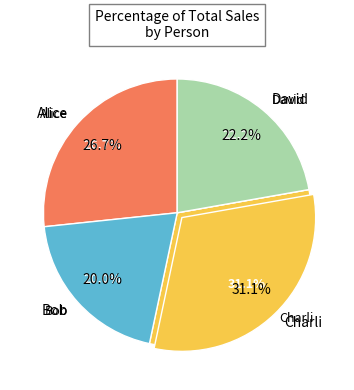

To the nearest percent, what percentage of the pie is Bob?

20%